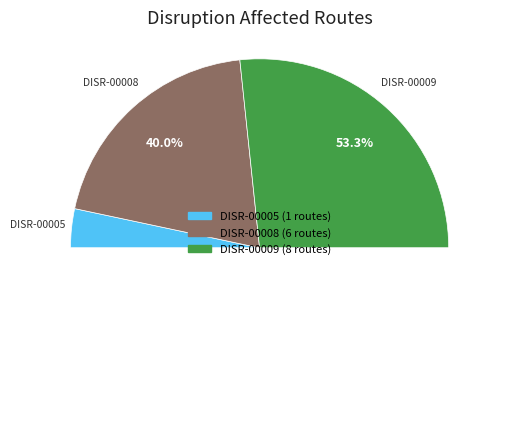

True or false: DISR-00008 accounts for 40% of the total.

True